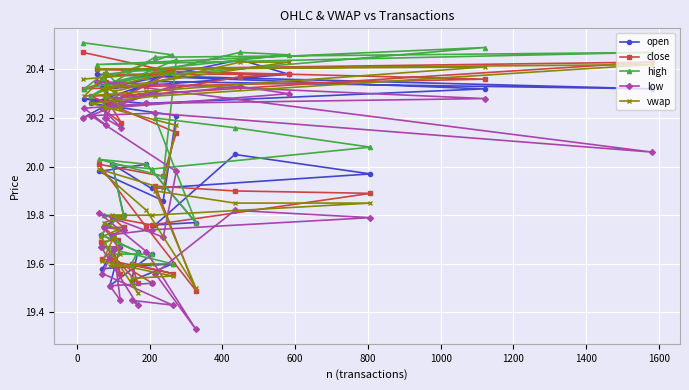

List the series in order of their peak value, lowest first.

low, vwap, open, close, high